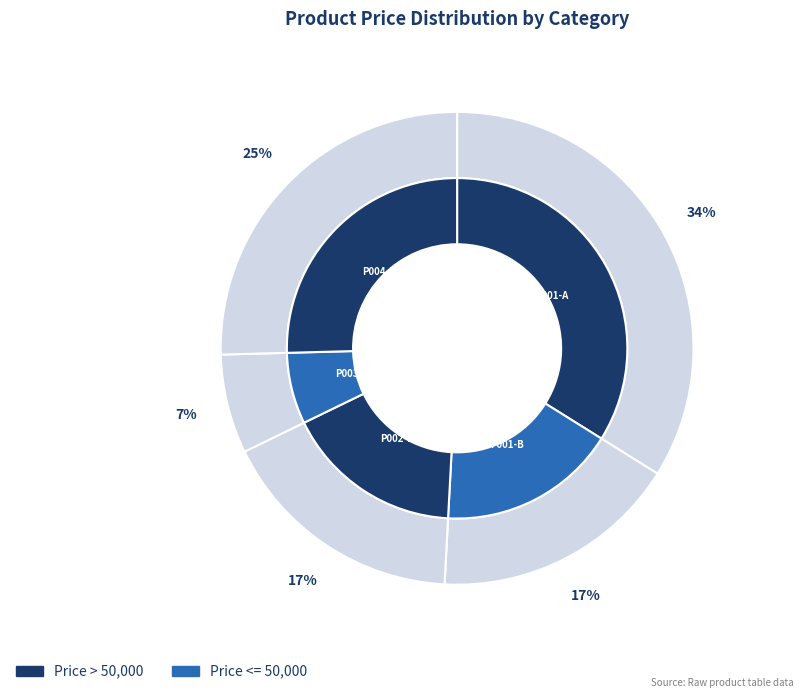

Is there any slice that represents more than half of the pie?

No